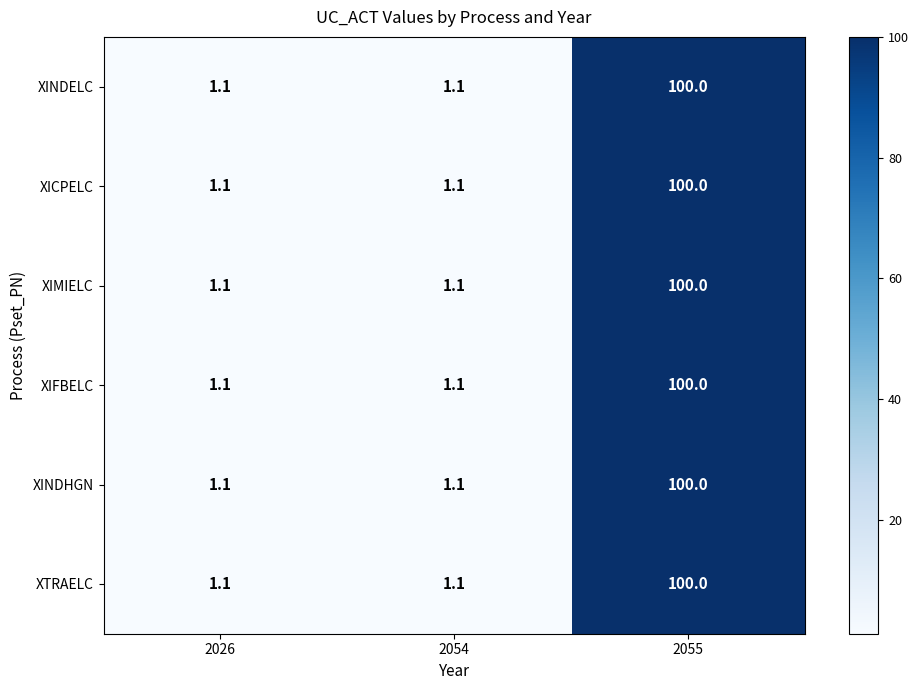

Count the number of data series in this chart.

6